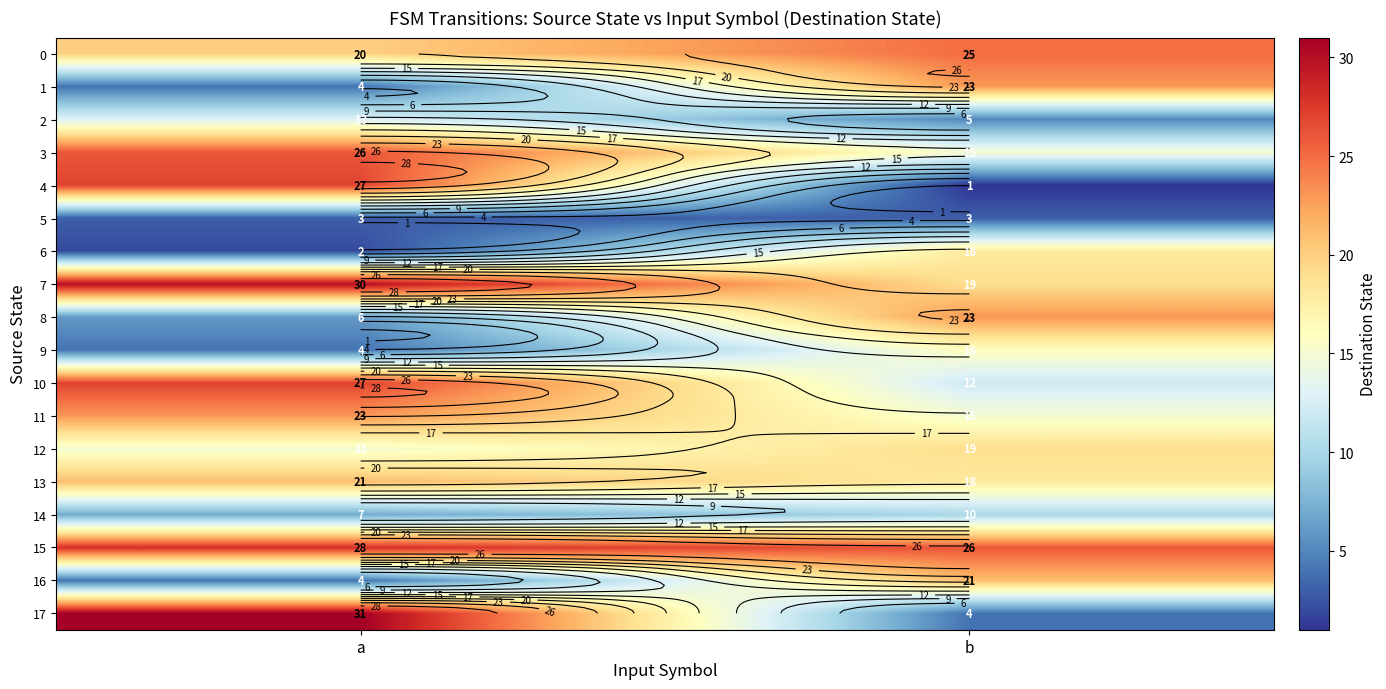

Between a and b, which is larger?

b